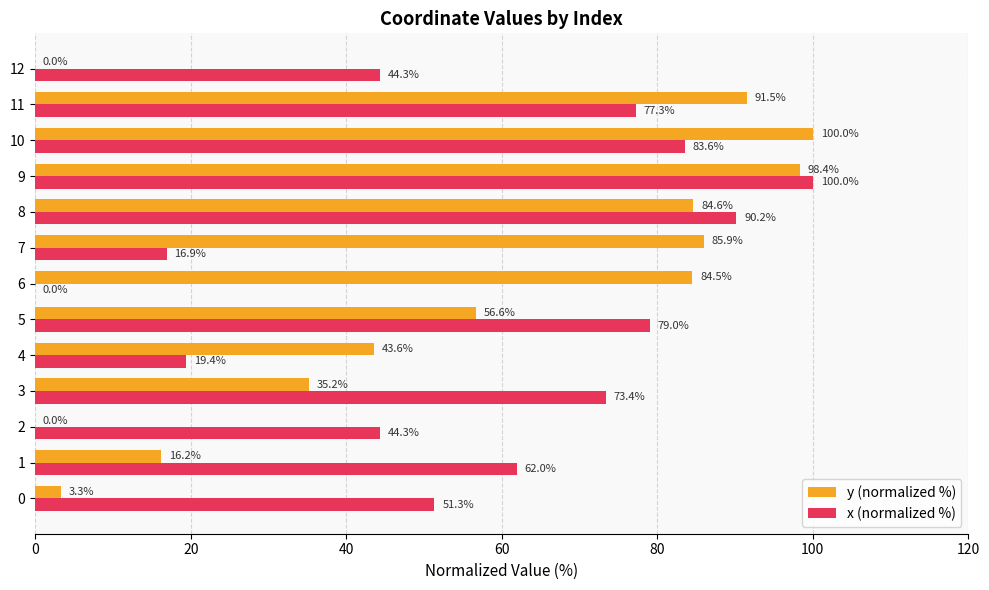

Between 2 and 5, which series saw the biggest shift?

y (normalized %)